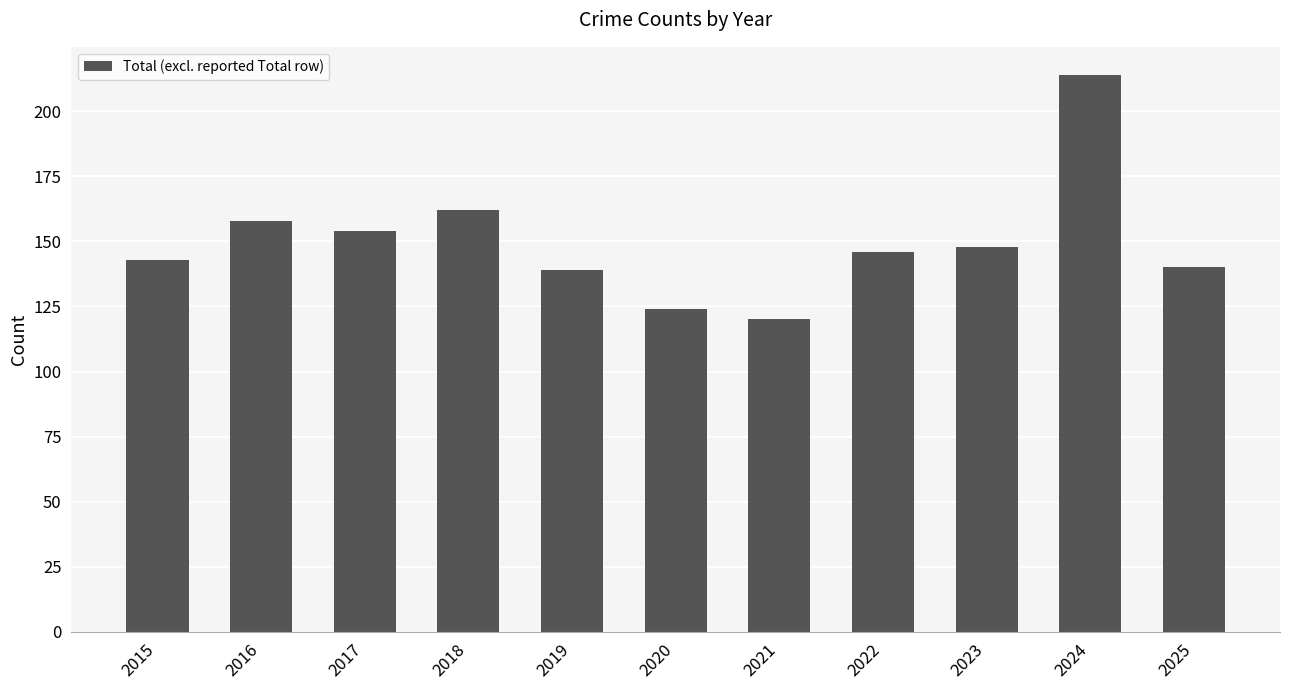

What is the value of the 4th bar from the left?

162